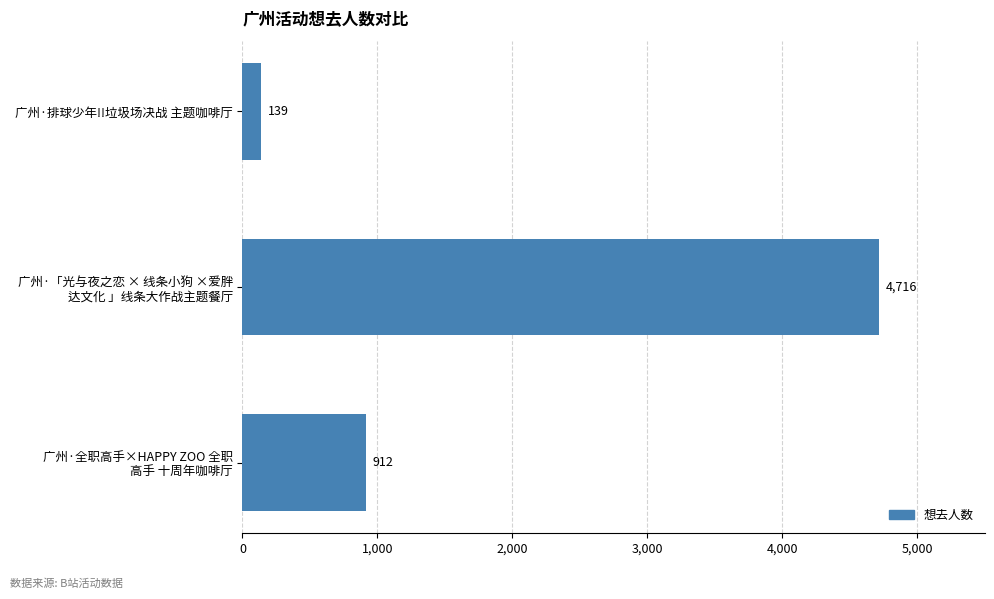

What is the greatest value displayed?

4716